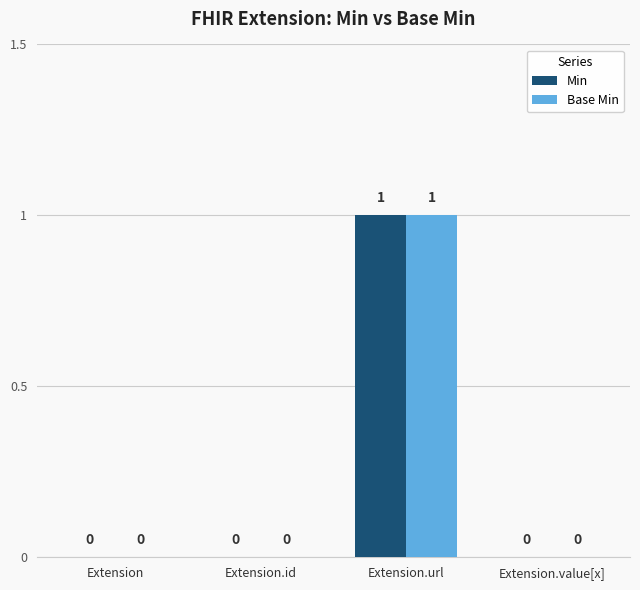

Are the bars horizontal?

No